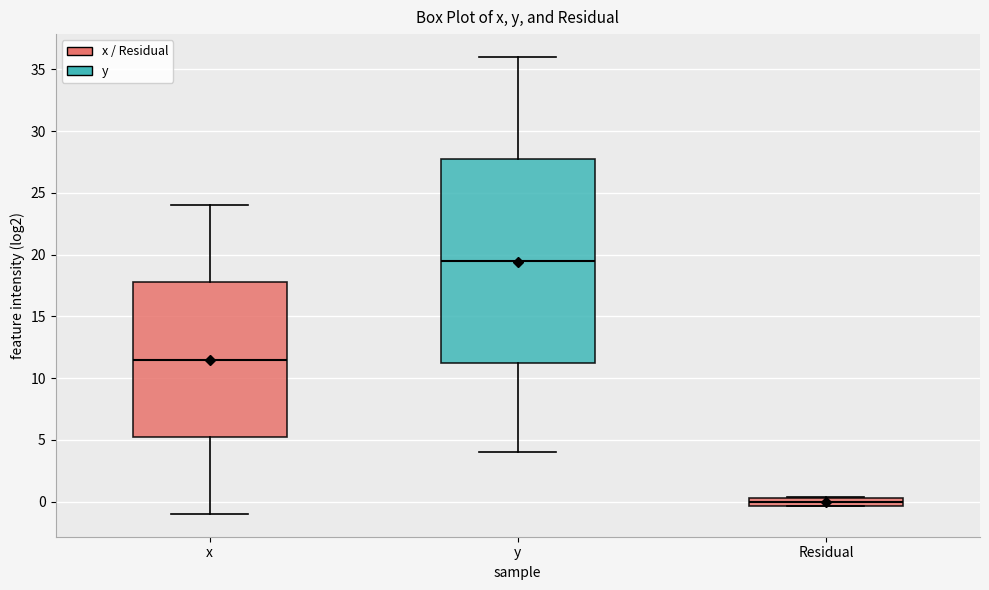

Comparing the boxes themselves (not the whiskers), which one is the tallest?

y